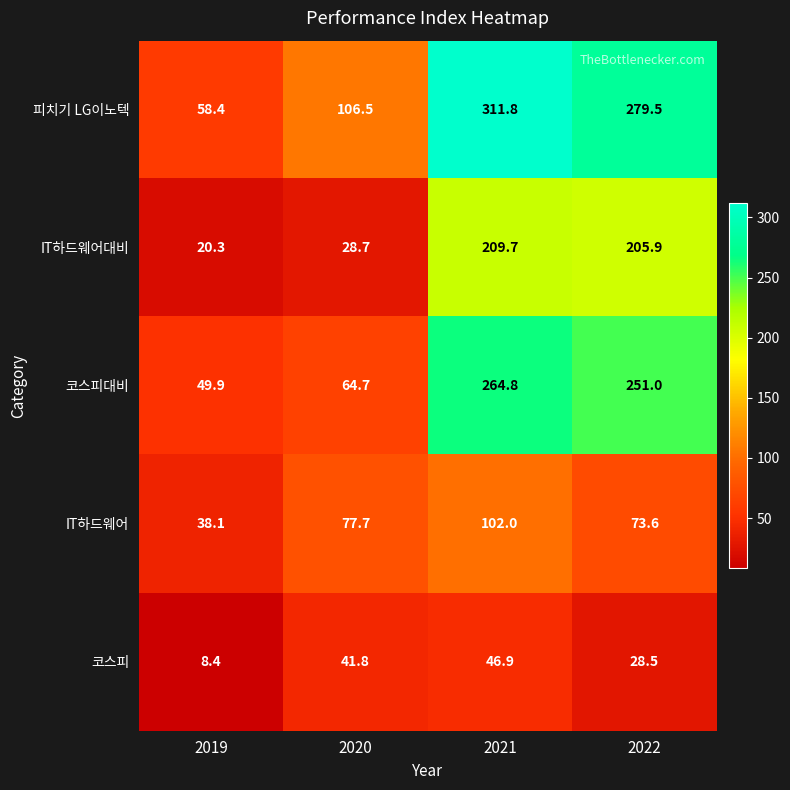

Rank the series at 2020 from lowest to highest value.

IT하드웨어대비, 코스피, 코스피대비, IT하드웨어, 피치기 LG이노텍